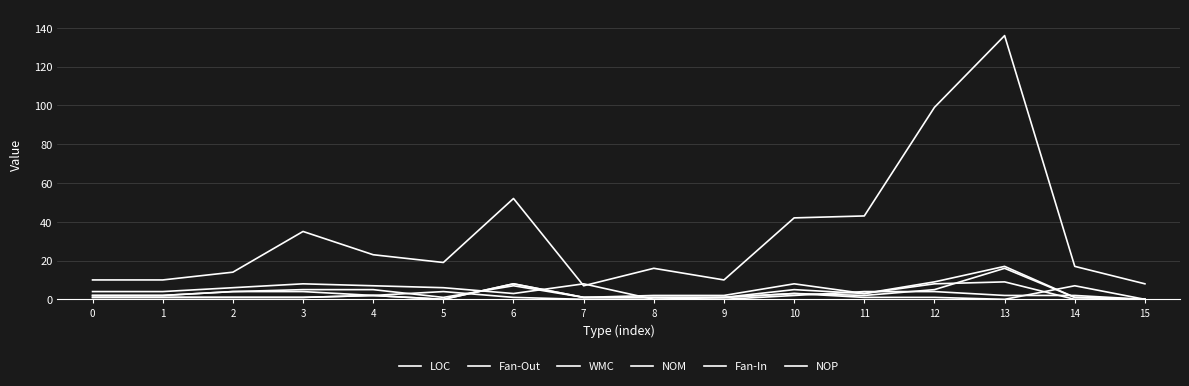

How many lines are shown in the chart?

6